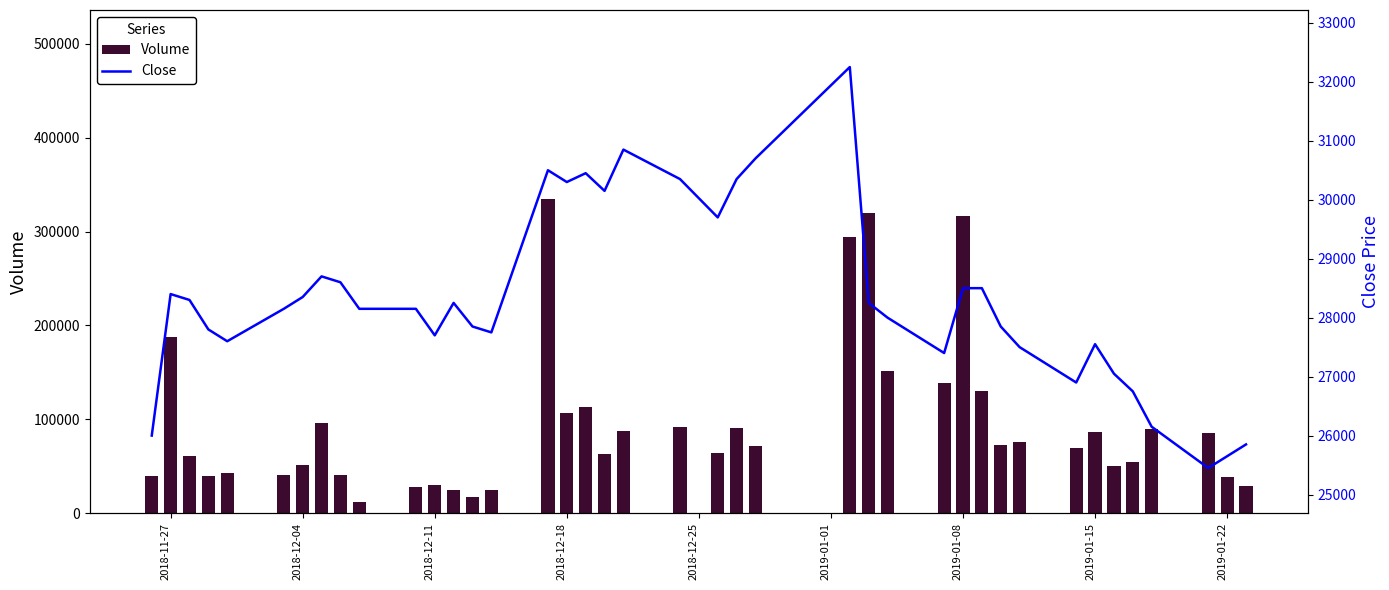

What is the difference between the maximum and minimum values in the Volume series?

323659